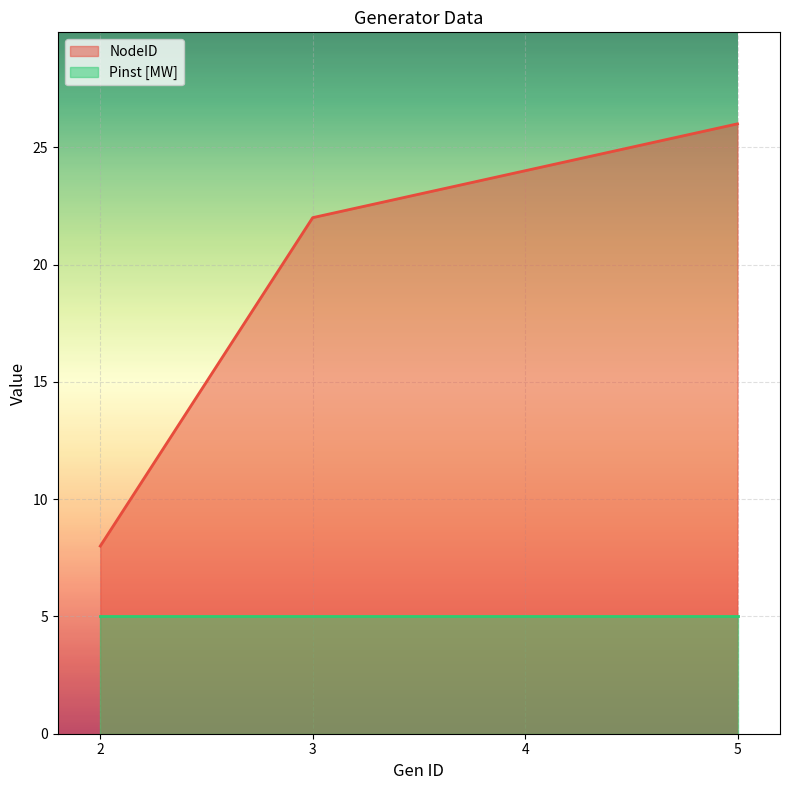

Reading left to right, transcribe all the data shown in this chart.

8	22	24	26